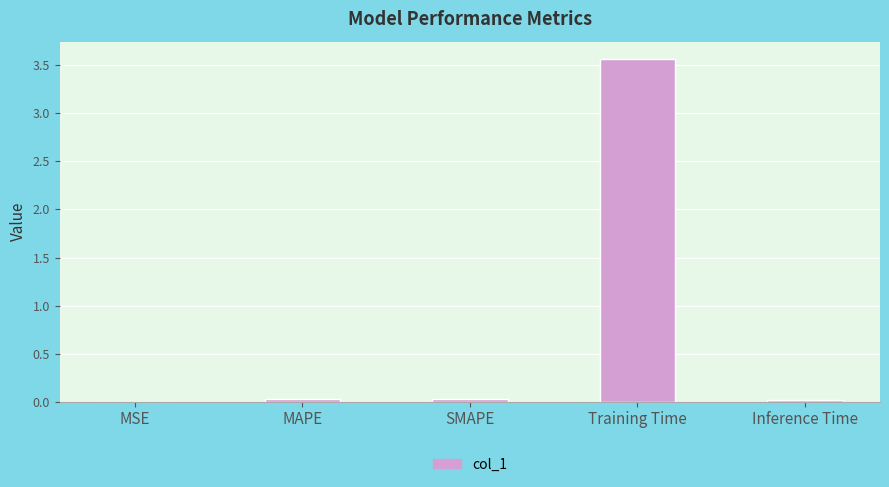

What is the sum of all values?

3.6